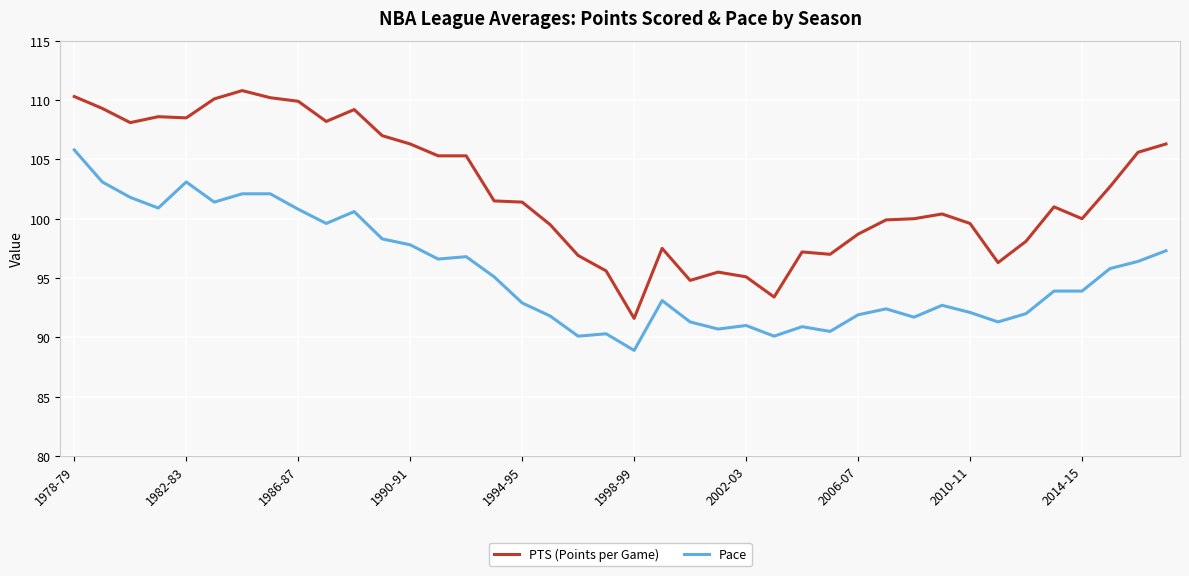

Which series has the largest total across all categories?

PTS (Points per Game)